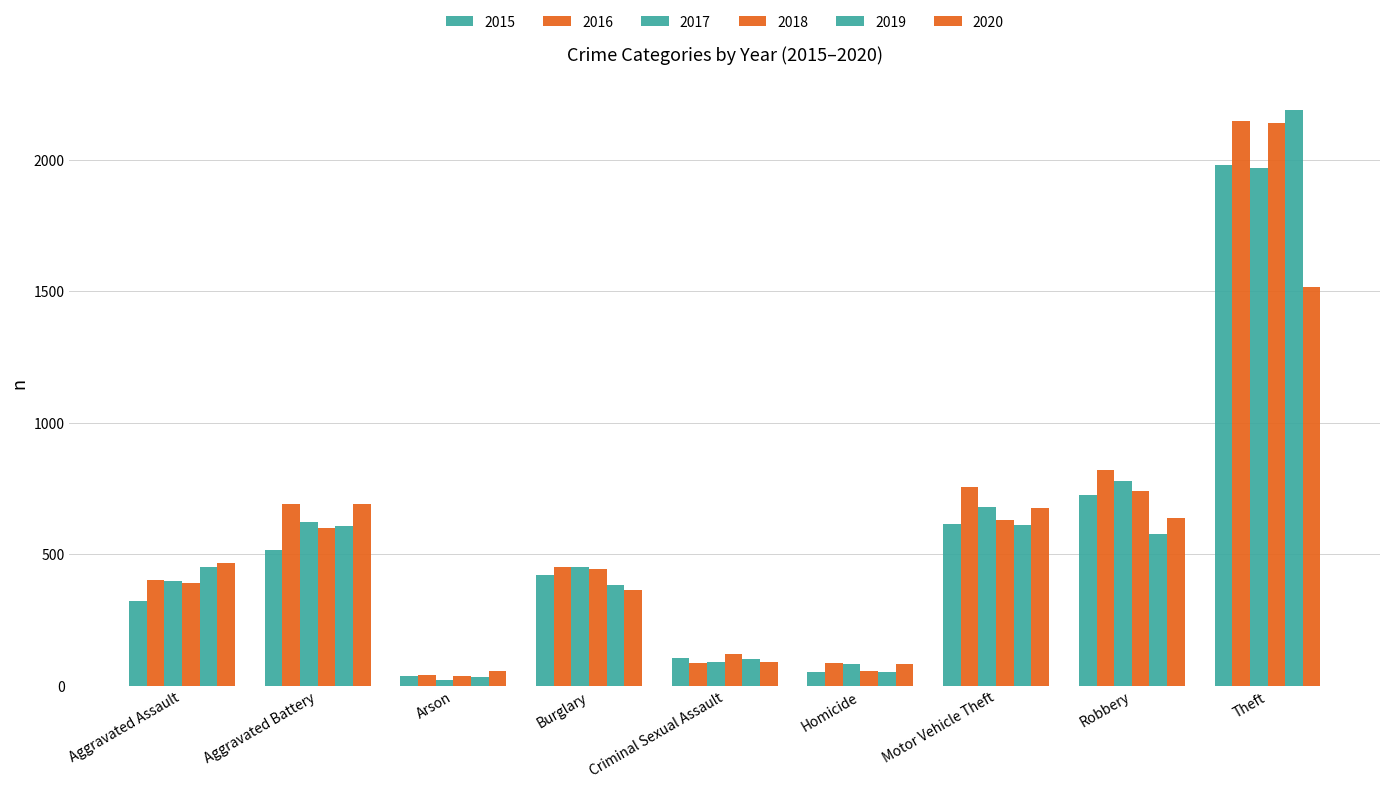

How many groups of bars are there?

9